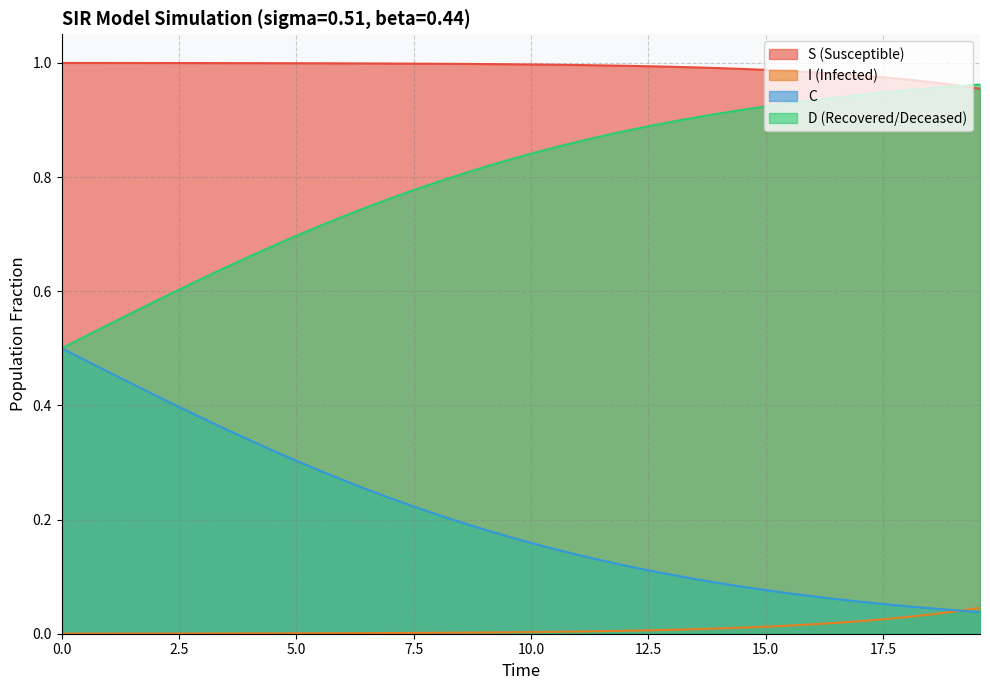

True or false: S (Susceptible) and C cross at least once.

False